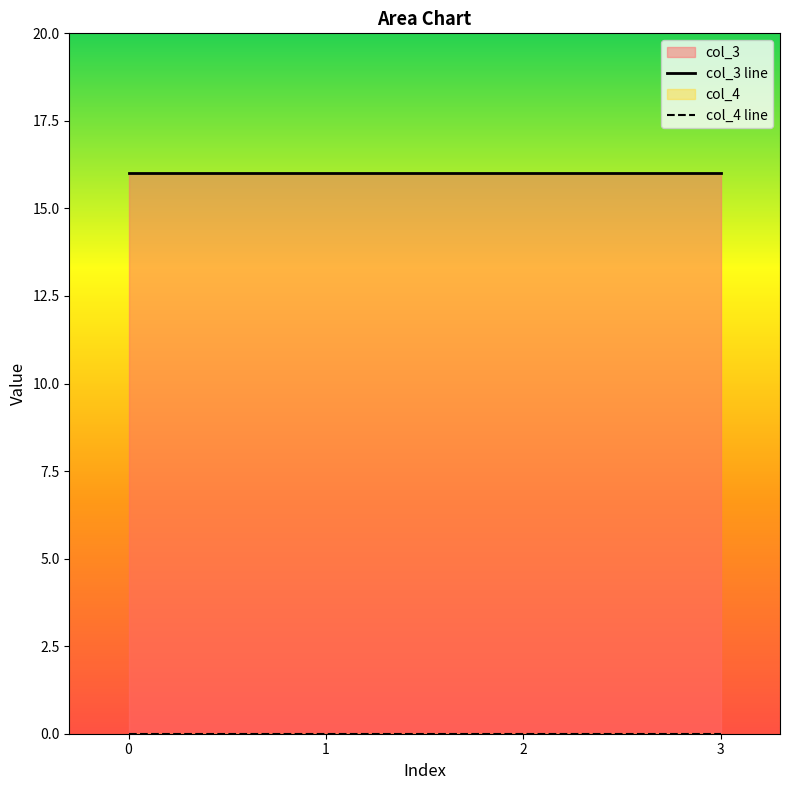

How many lines are shown in the chart?

2